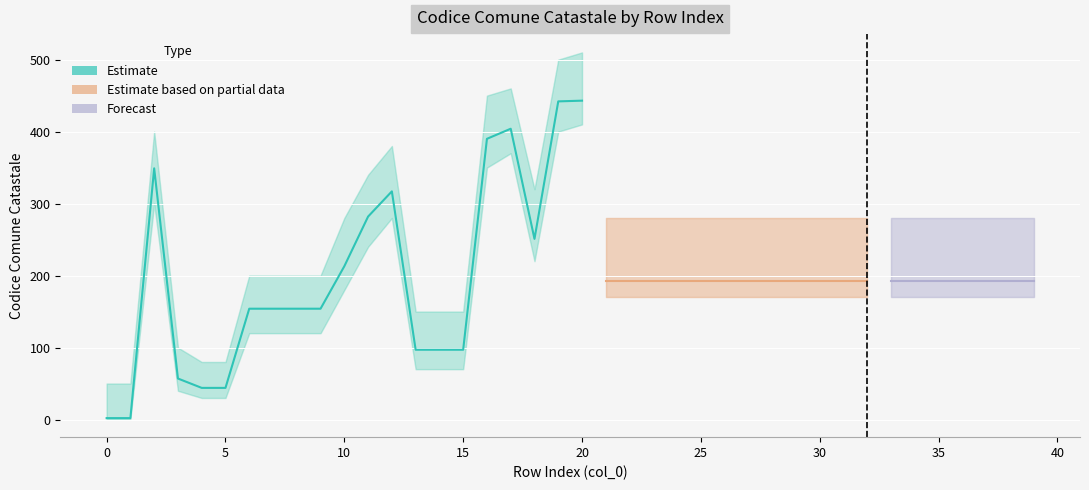

What is the maximum value shown in the chart?

443